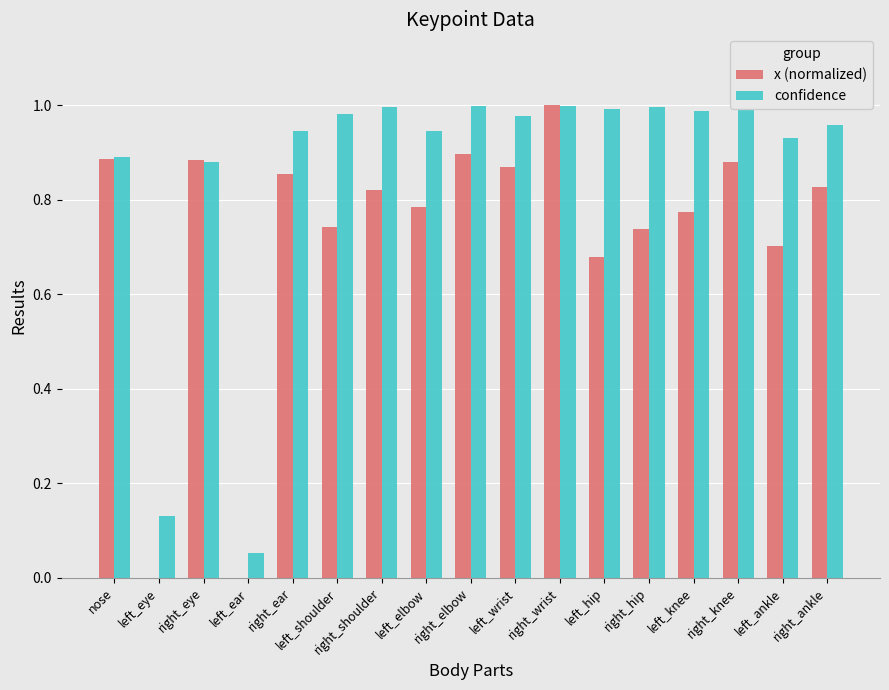

How many data points does each series have?

17